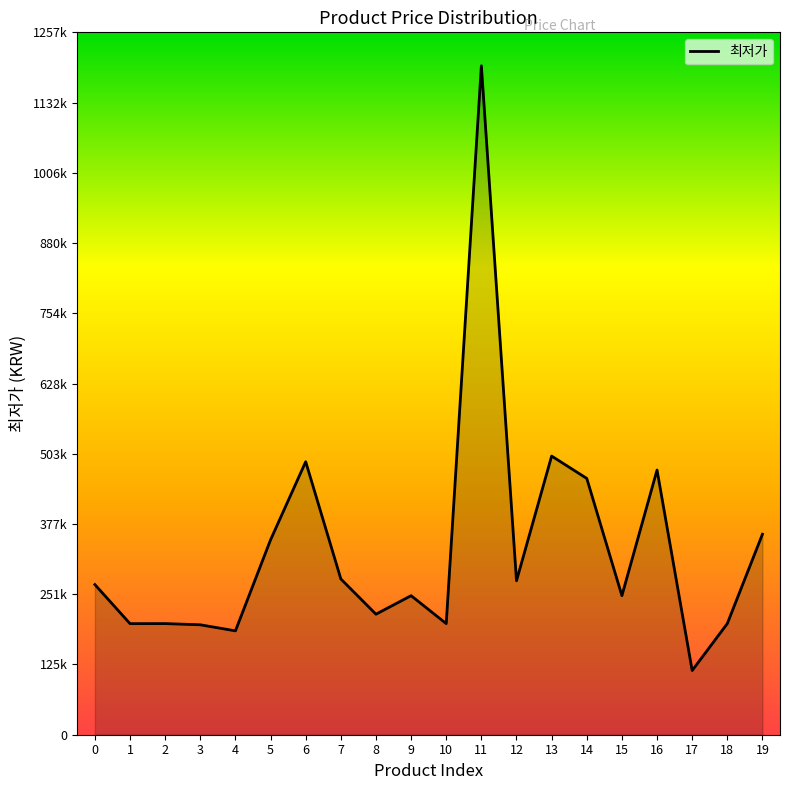

Which has a higher value, 13 or 3?

13